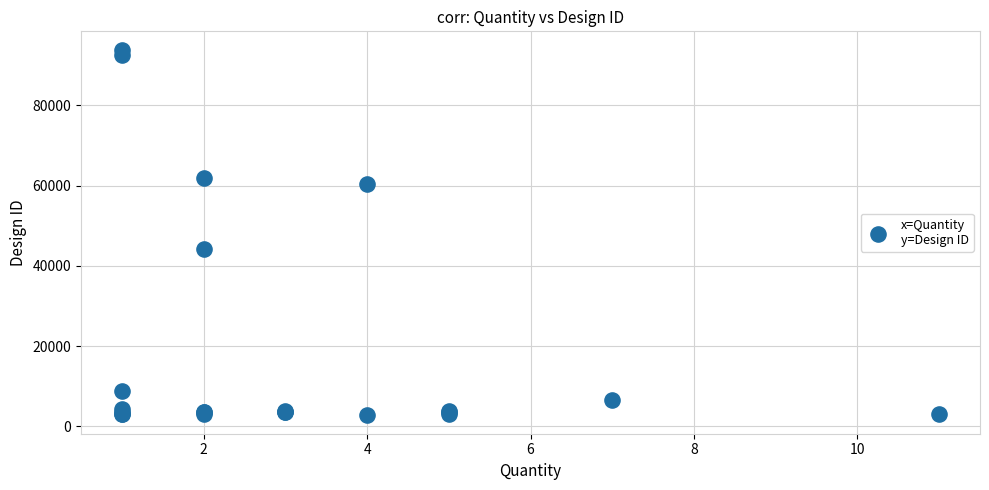

What Y value in the scatter plot is closest to 48309?

44237